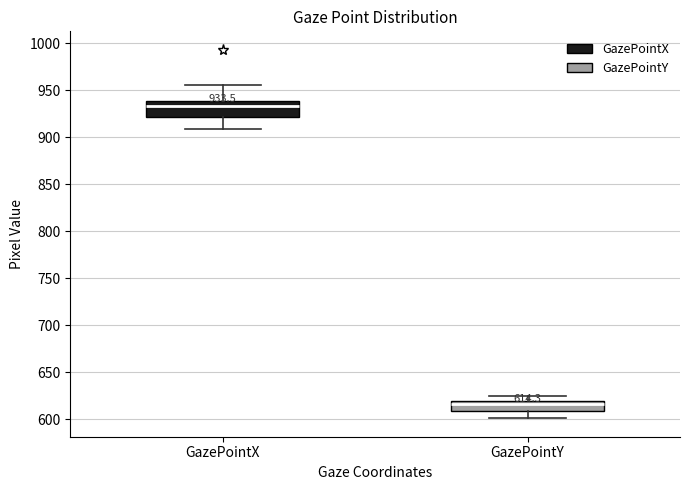

Which box has the highest median line?

GazePointX